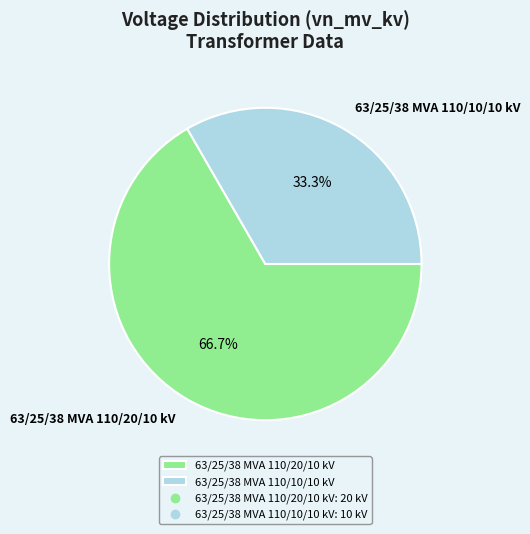

To the nearest percent, what is the difference between the 63/25/38 MVA 110/10/10 kV and 63/25/38 MVA 110/20/10 kV slice percentages?

33%